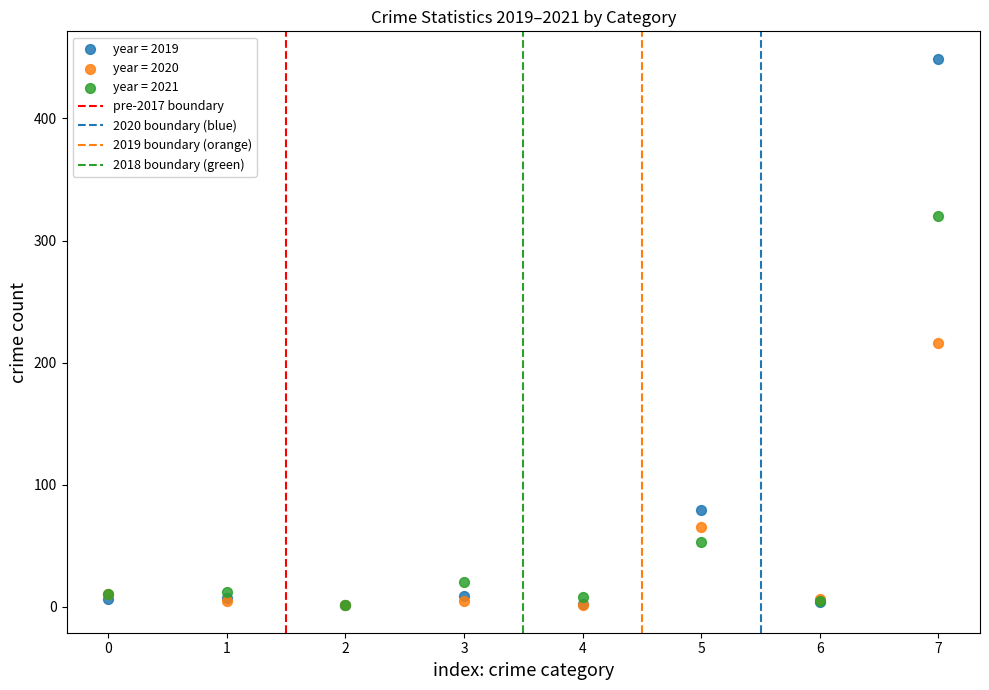

Which series has the largest Y range (max minus min)?

year = 2019